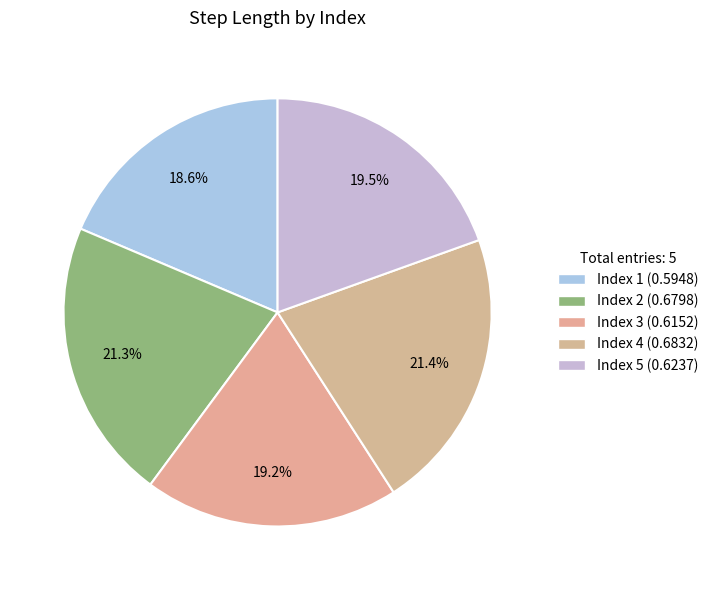

Does any single category account for the majority?

No